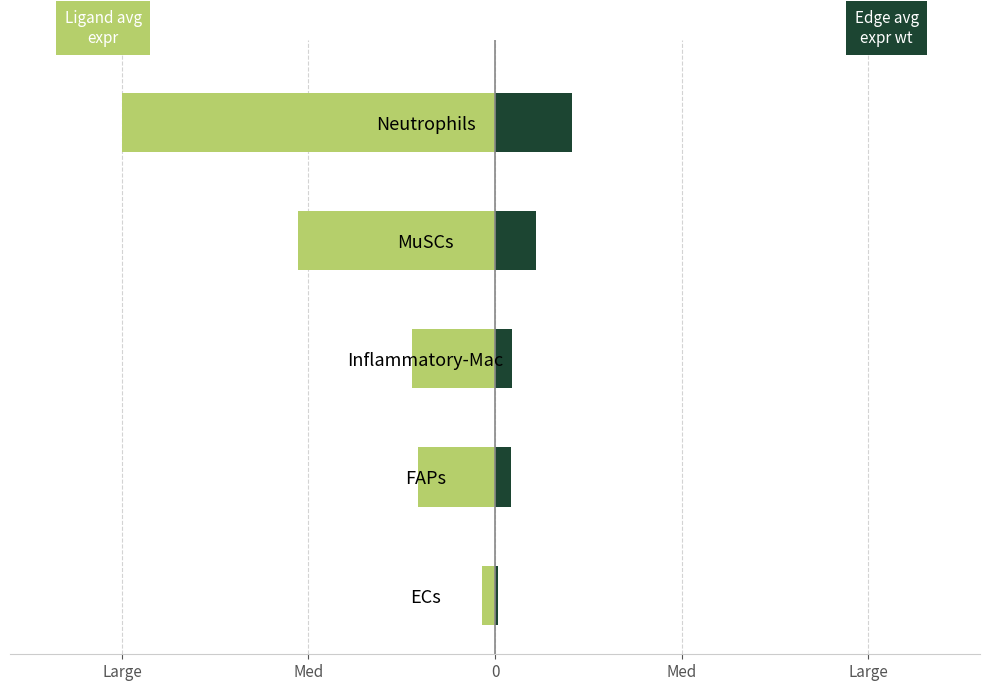

What are all the series names shown in the legend?

Ligand average expression value, Edge average expression weight